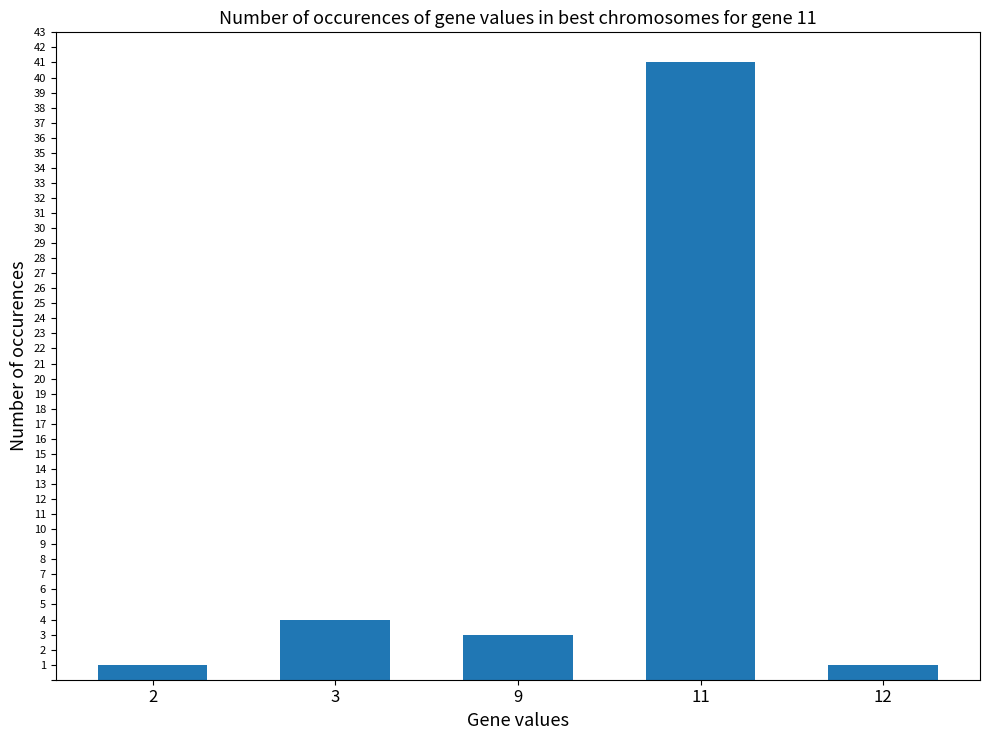

Reading left to right, what are all the values shown in this chart?

1	4	3	41	1